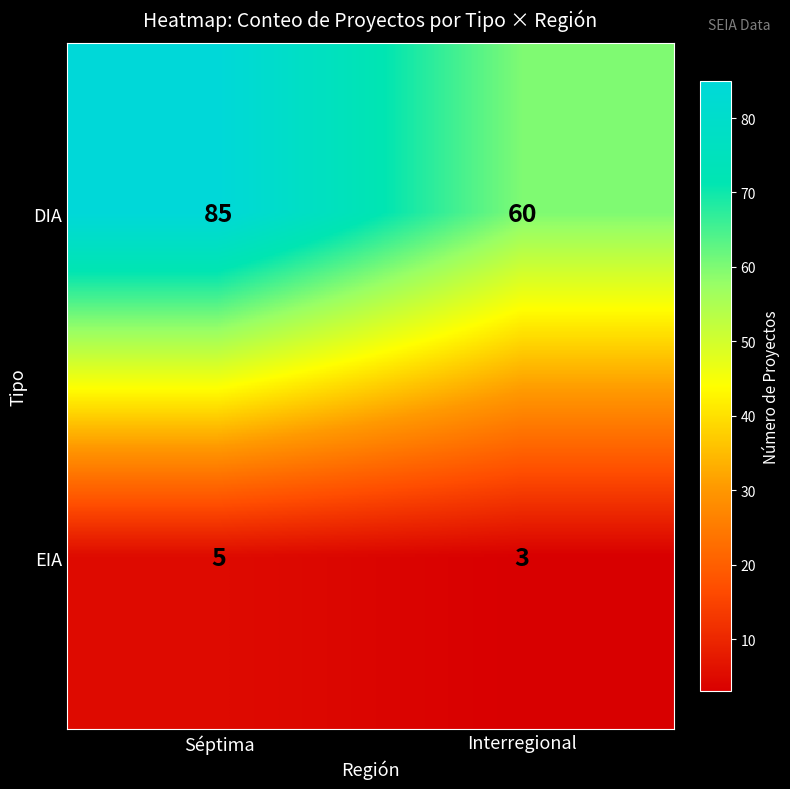

Rank the series at Séptima from highest to lowest value.

DIA, EIA